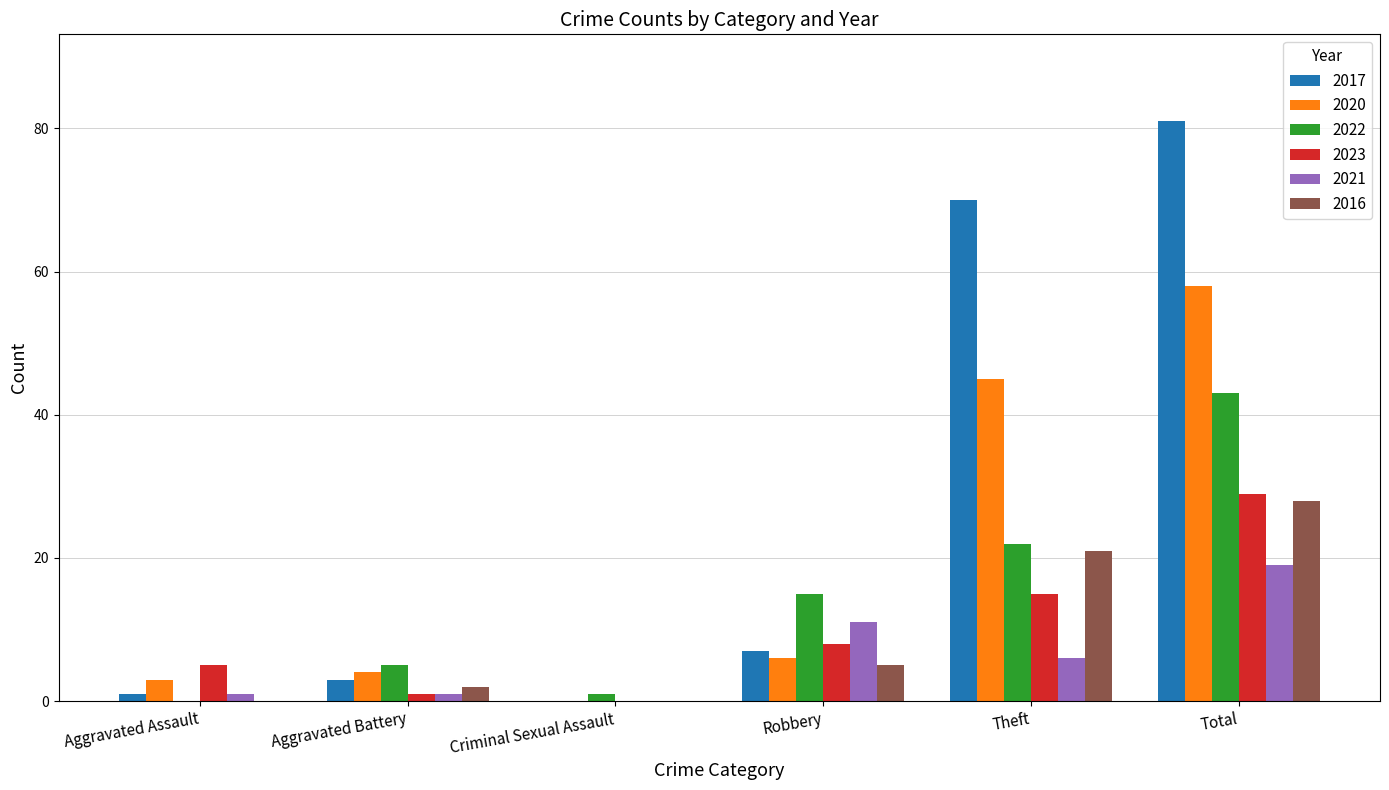

At which category is the sum across all series the highest?

Total